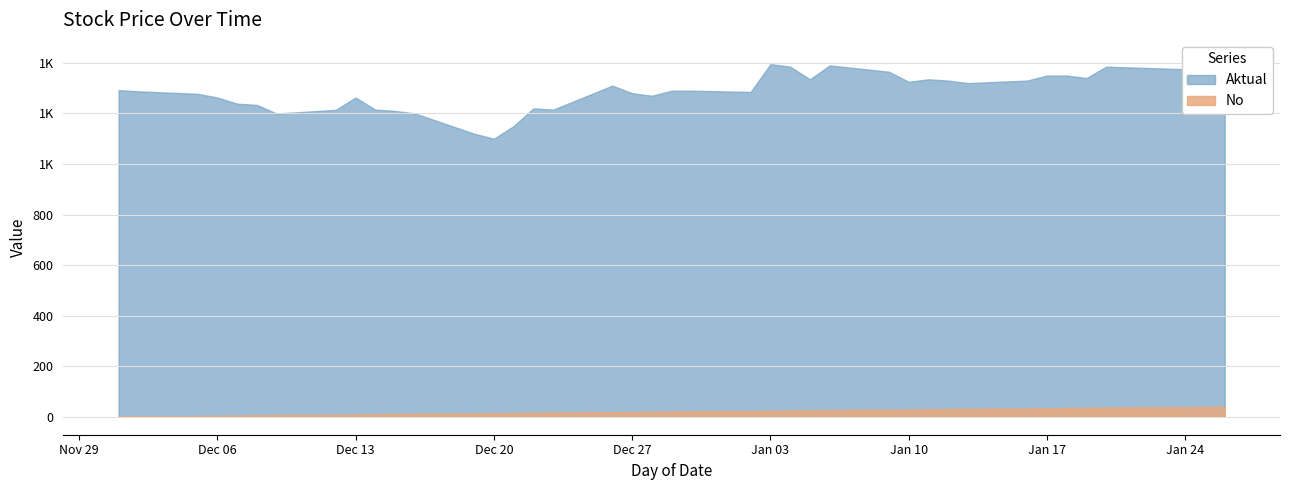

How many lines are shown in the chart?

2